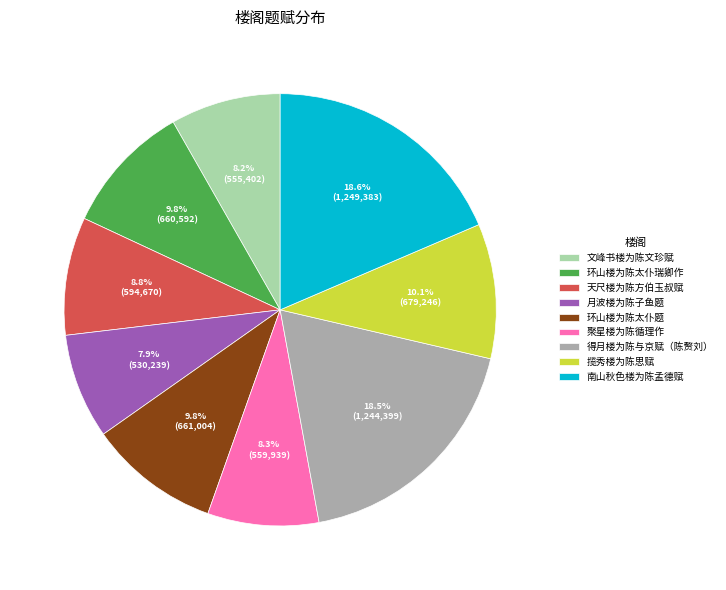

Is the sum of 文峰书楼为陈文珍赋 and 聚星楼为陈循理作 greater than half?

No